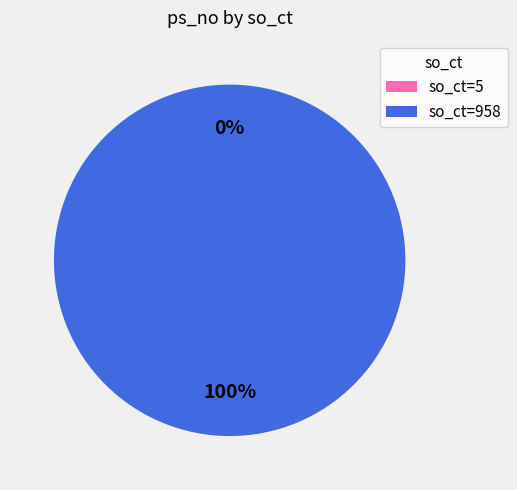

To the nearest percent, what portion does so_ct=958 represent?

100%